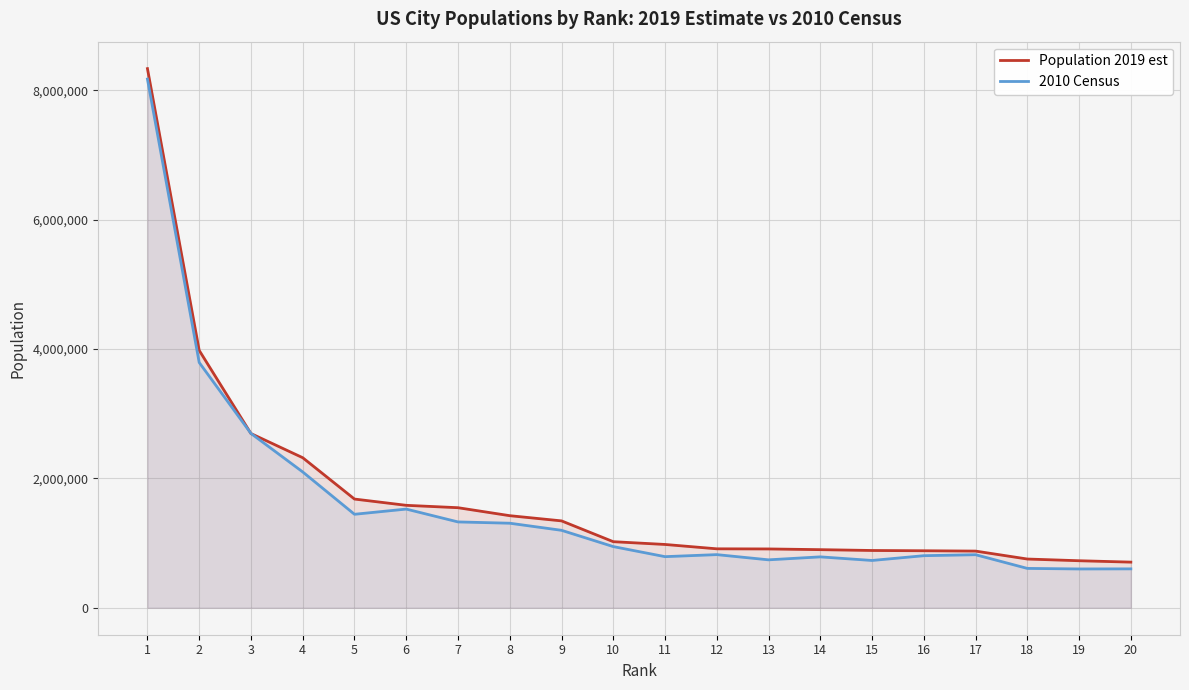

Where do Population 2019 est and 2010 Census first cross each other?

2 and 3